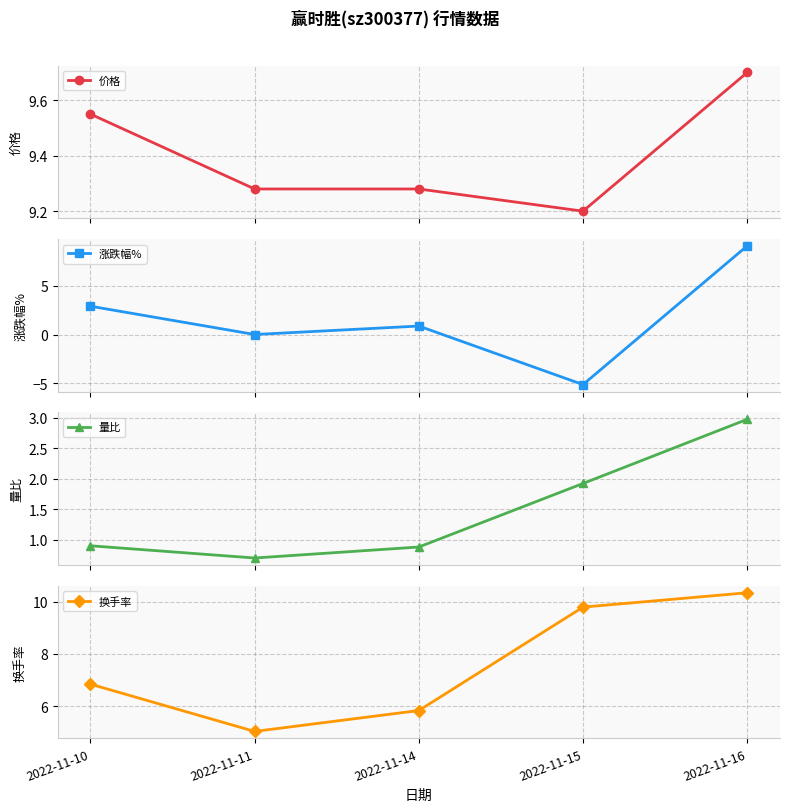

True or false: 量比 has a value of 1.9 at 2022-11-15.

True